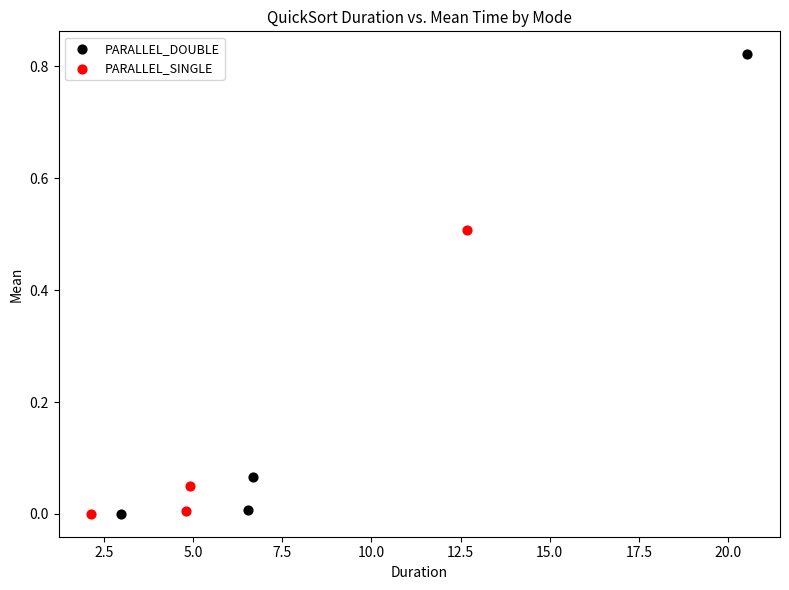

Which series contains the highest Y value?

PARALLEL_DOUBLE